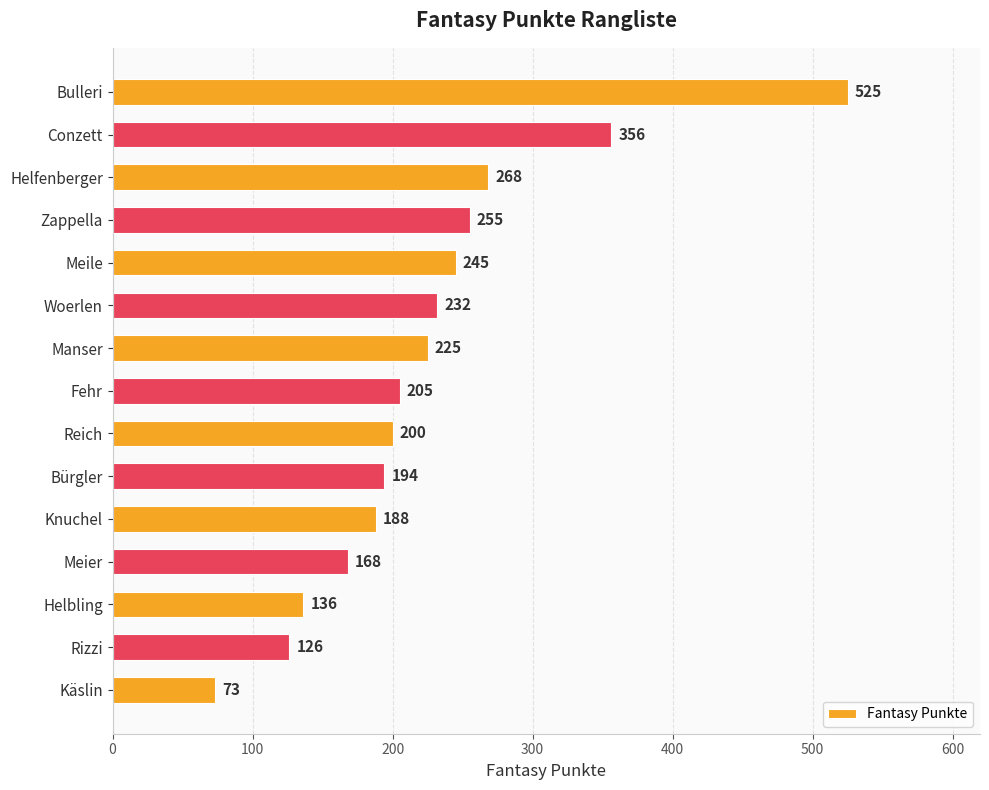

What is the difference between the second highest and minimum values?

283